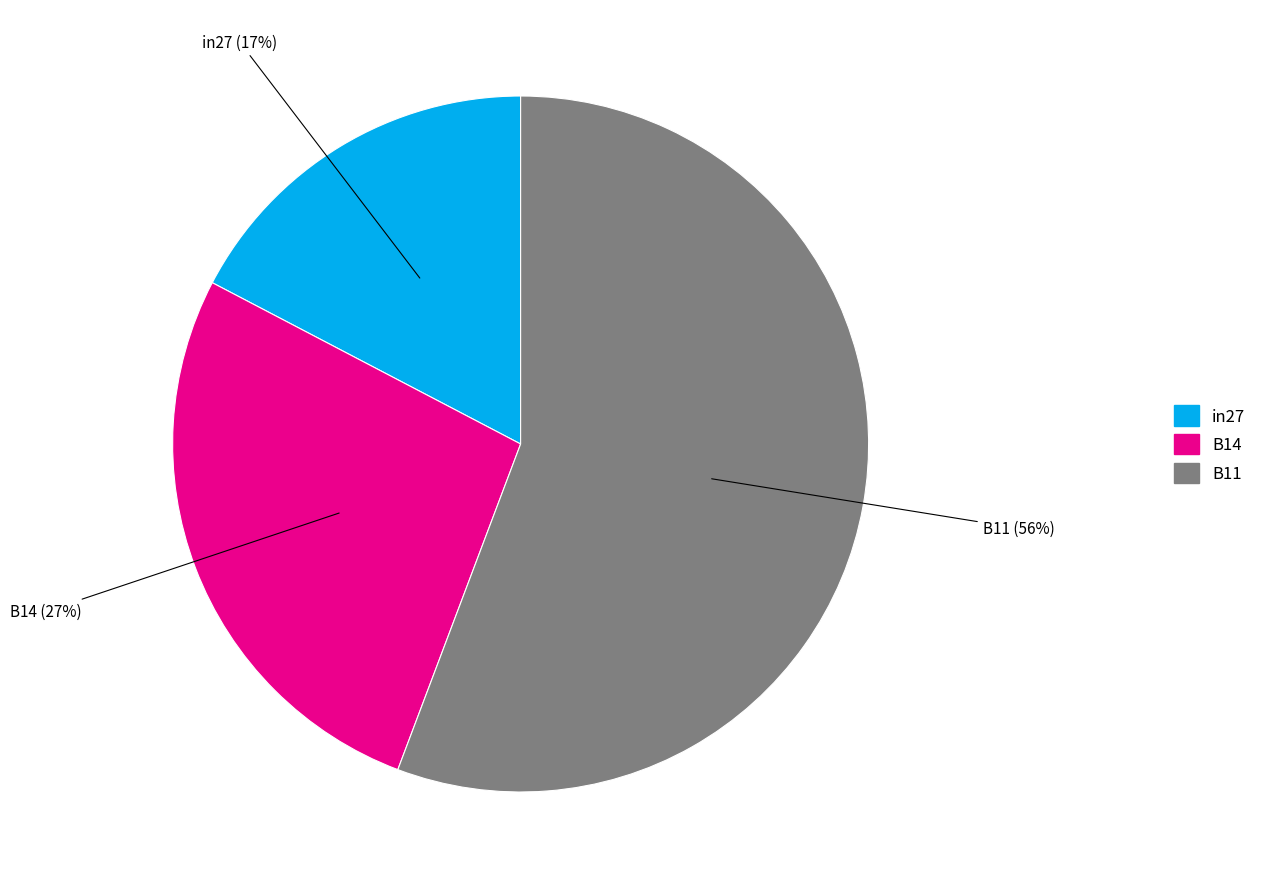

The in27 slice represents 11% of the pie. True or false?

False